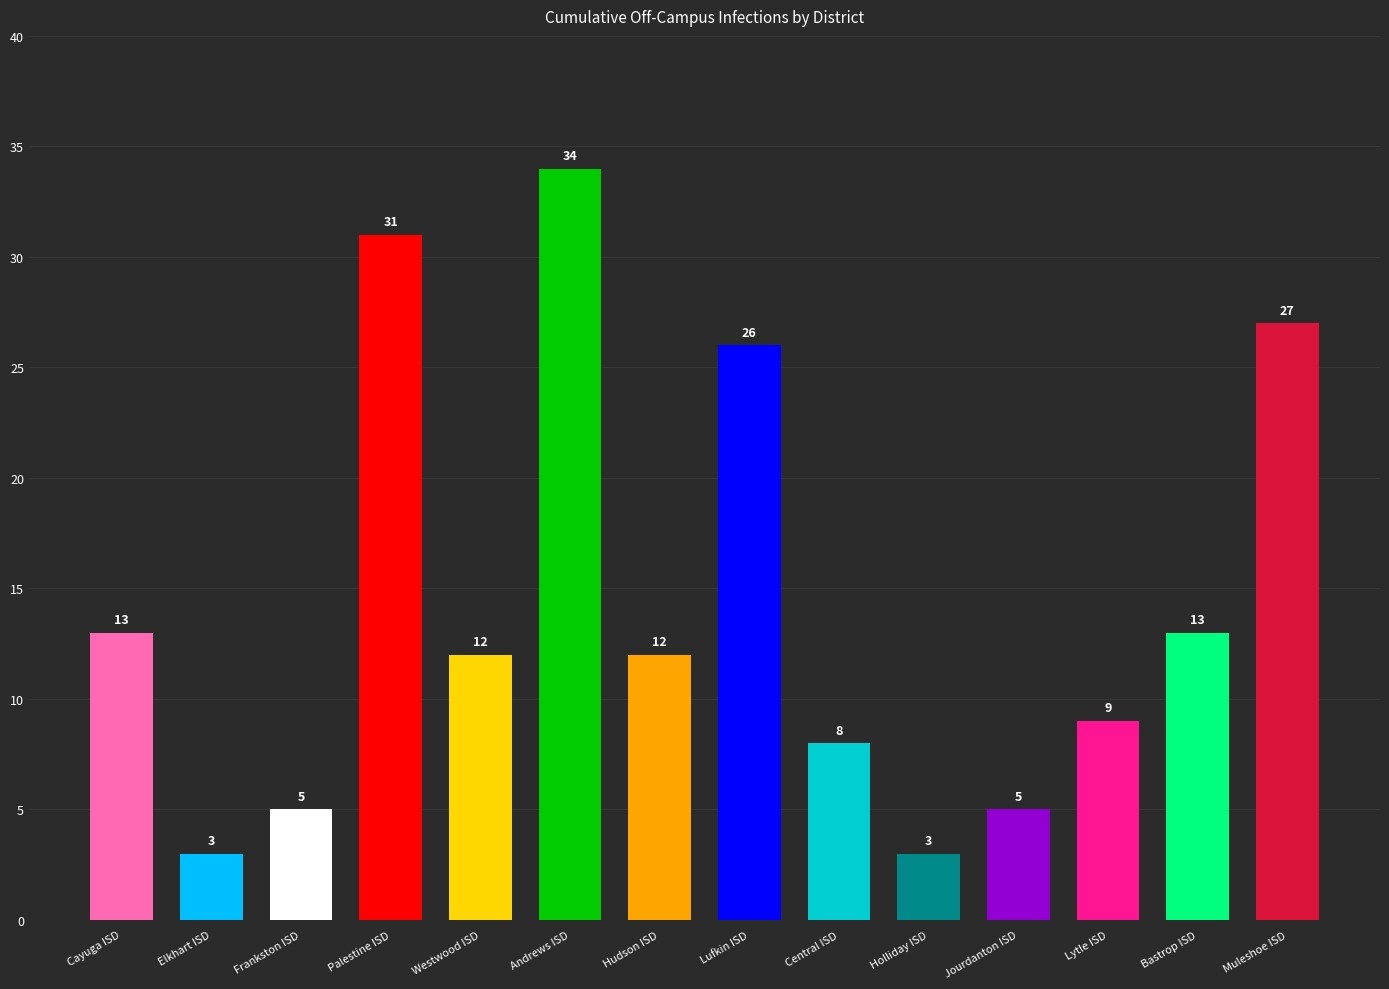

Count the number of categories in the chart.

14